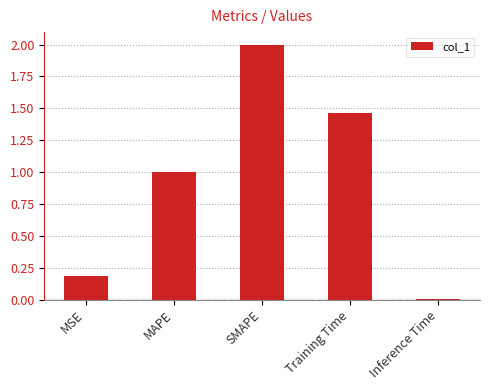

What is the ratio of the value at MSE to the value at Training Time?

0.1